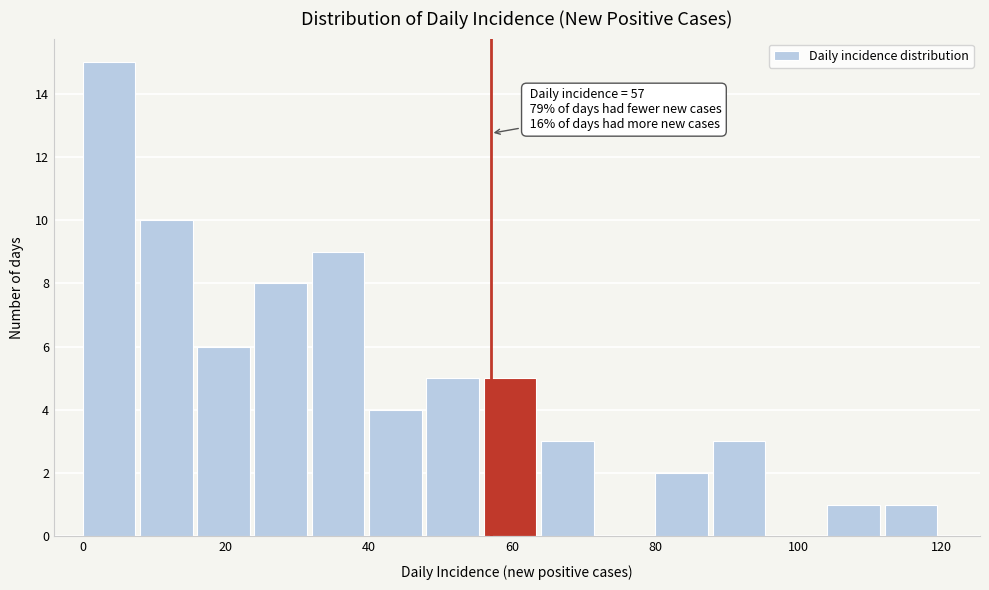

Over which range of the x-axis is the bar tallest?

0 to 8